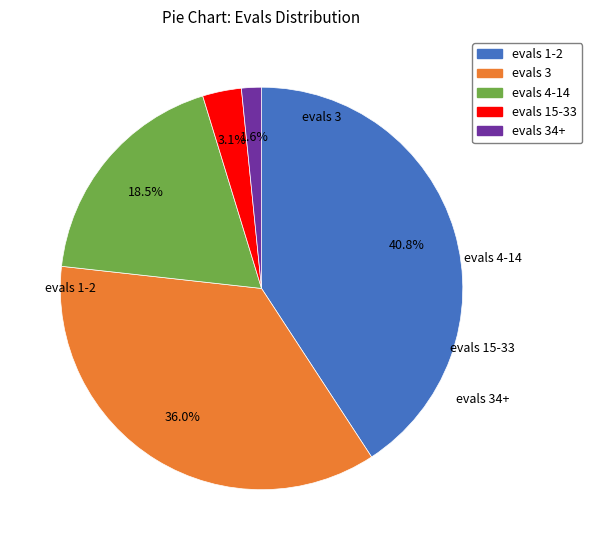

Is there a majority slice in this chart?

No